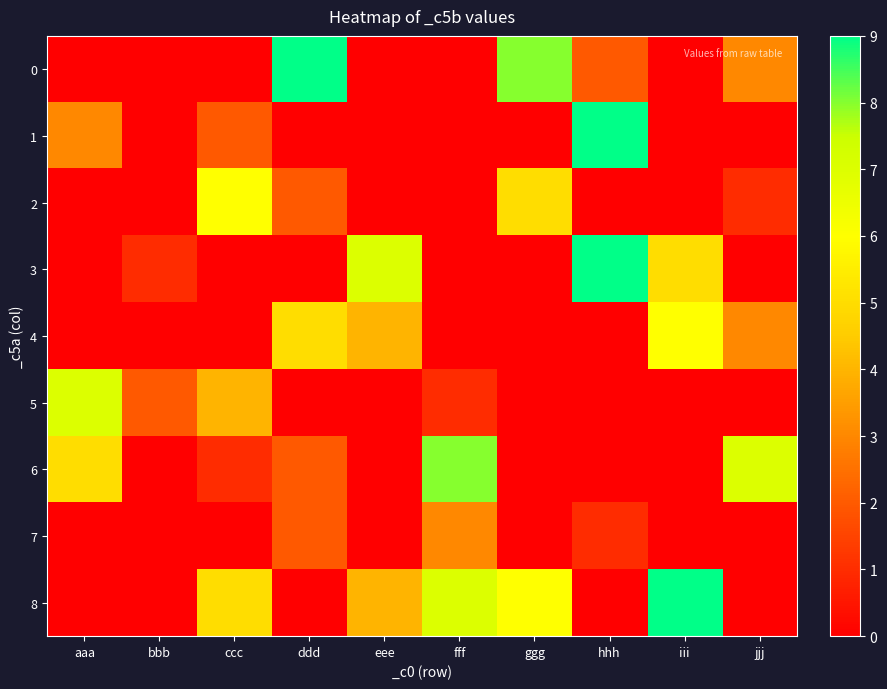

Reading left to right, extract all data points from this chart.

0: aaa=0	bbb=0	ccc=0	ddd=9	eee=0	fff=0	ggg=8	hhh=2	iii=0	jjj=3
1: aaa=3	bbb=0	ccc=2	ddd=0	eee=0	fff=0	ggg=0	hhh=9	iii=0	jjj=0
2: aaa=0	bbb=0	ccc=6	ddd=2	eee=0	fff=0	ggg=5	hhh=0	iii=0	jjj=1
3: aaa=0	bbb=1	ccc=0	ddd=0	eee=7	fff=0	ggg=0	hhh=9	iii=5	jjj=0
4: aaa=0	bbb=0	ccc=0	ddd=5	eee=4	fff=0	ggg=0	hhh=0	iii=6	jjj=3
5: aaa=7	bbb=2	ccc=4	ddd=0	eee=0	fff=1	ggg=0	hhh=0	iii=0	jjj=0
6: aaa=5	bbb=0	ccc=1	ddd=2	eee=0	fff=8	ggg=0	hhh=0	iii=0	jjj=7
7: aaa=0	bbb=0	ccc=0	ddd=2	eee=0	fff=3	ggg=0	hhh=1	iii=0	jjj=0
8: aaa=0	bbb=0	ccc=5	ddd=0	eee=4	fff=7	ggg=6	hhh=0	iii=9	jjj=0